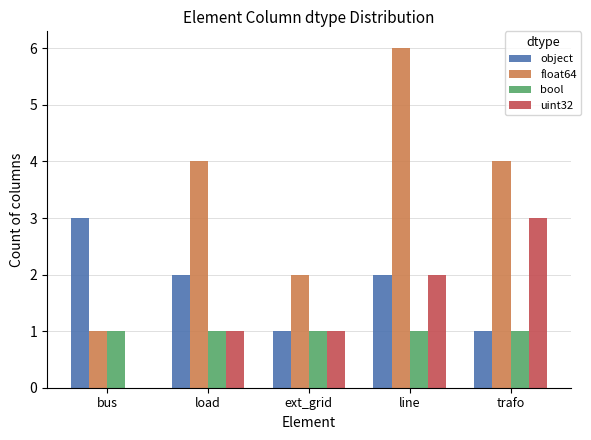

What is the highest value of the object series?

3